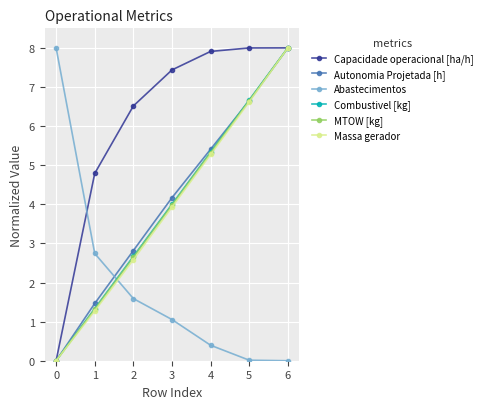

The Abastecimentos series shows -3.4 at 5. True or false?

False